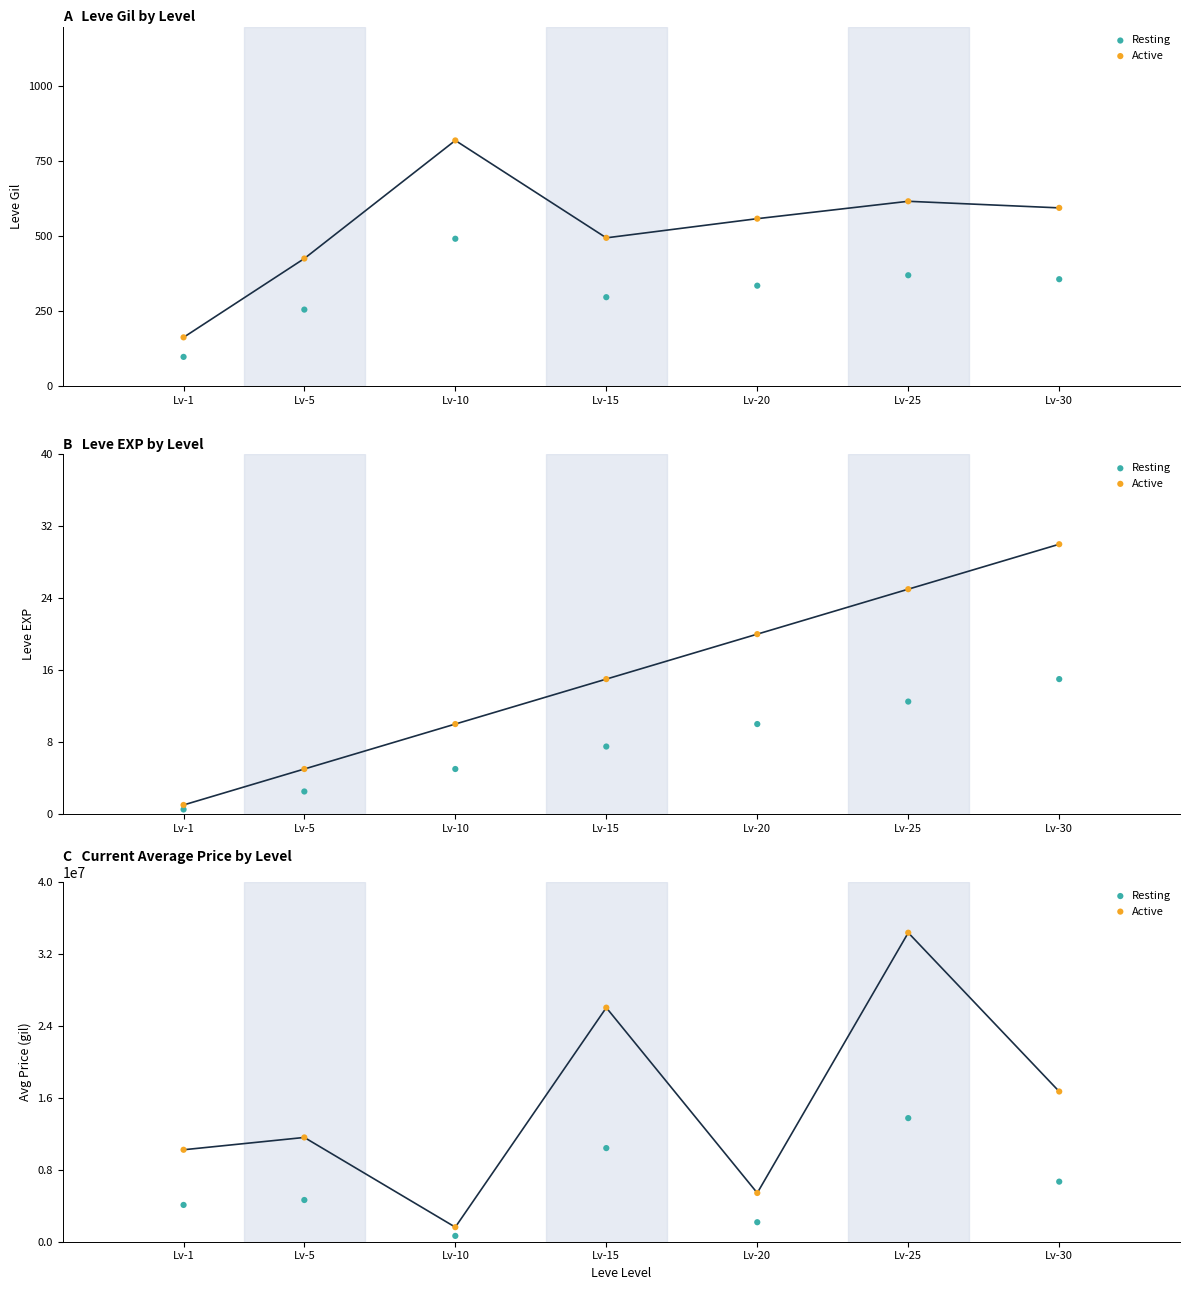

At how many categories does at least one series exceed 17837365?

2